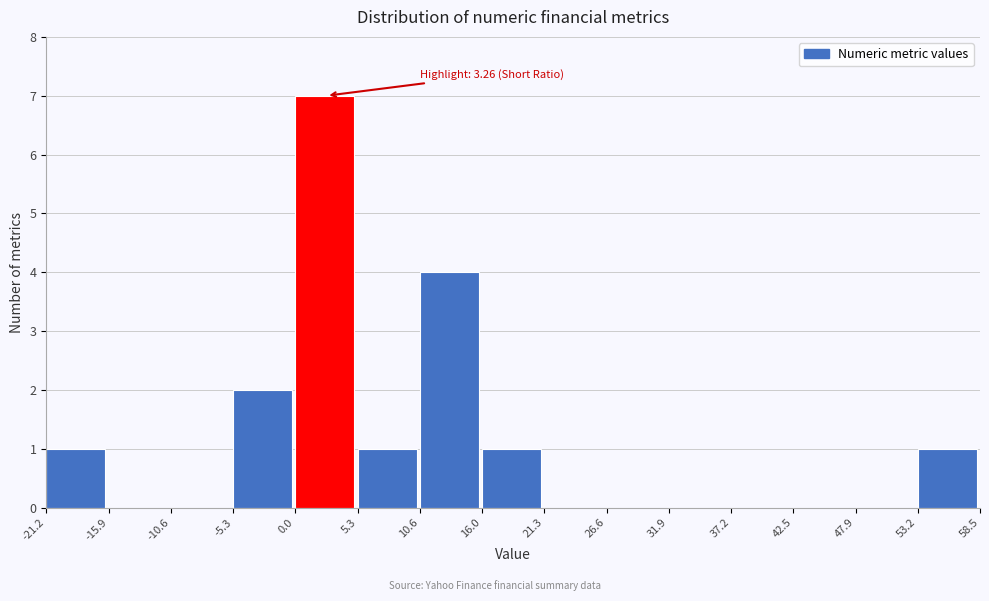

Which range on the x-axis has the tallest bar?

0.0 to 5.3